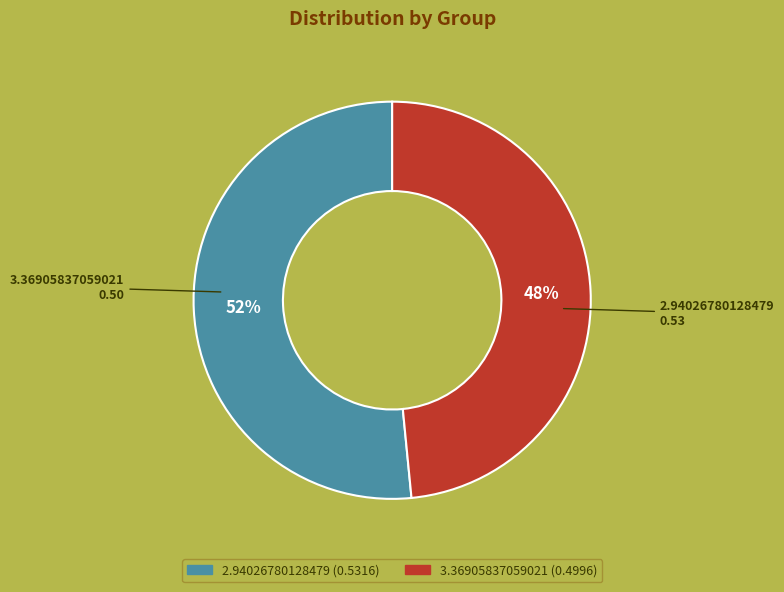

Count the number of slices in the pie.

2